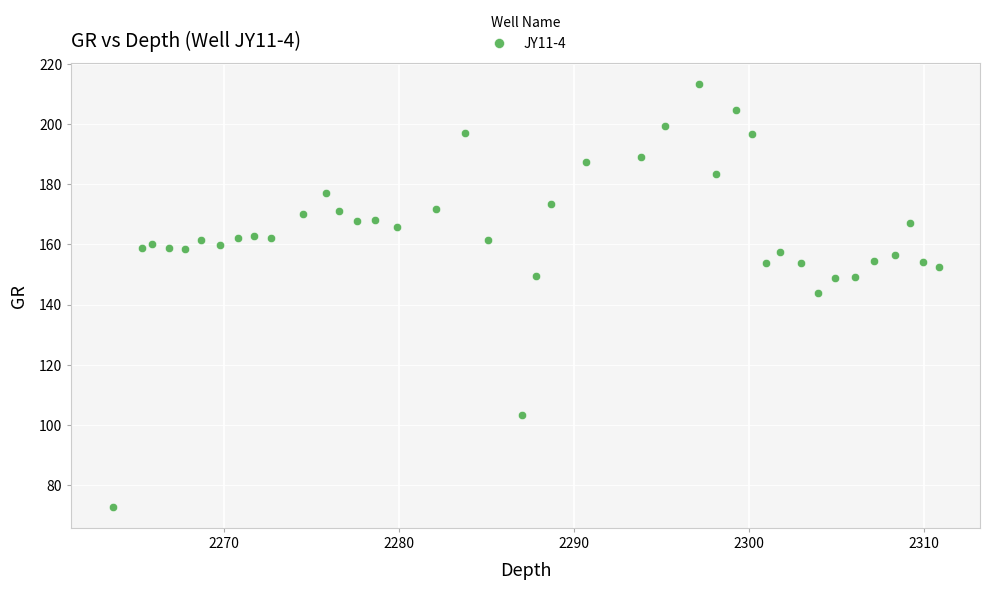

What is the range of Y values (max minus min)?

140.6